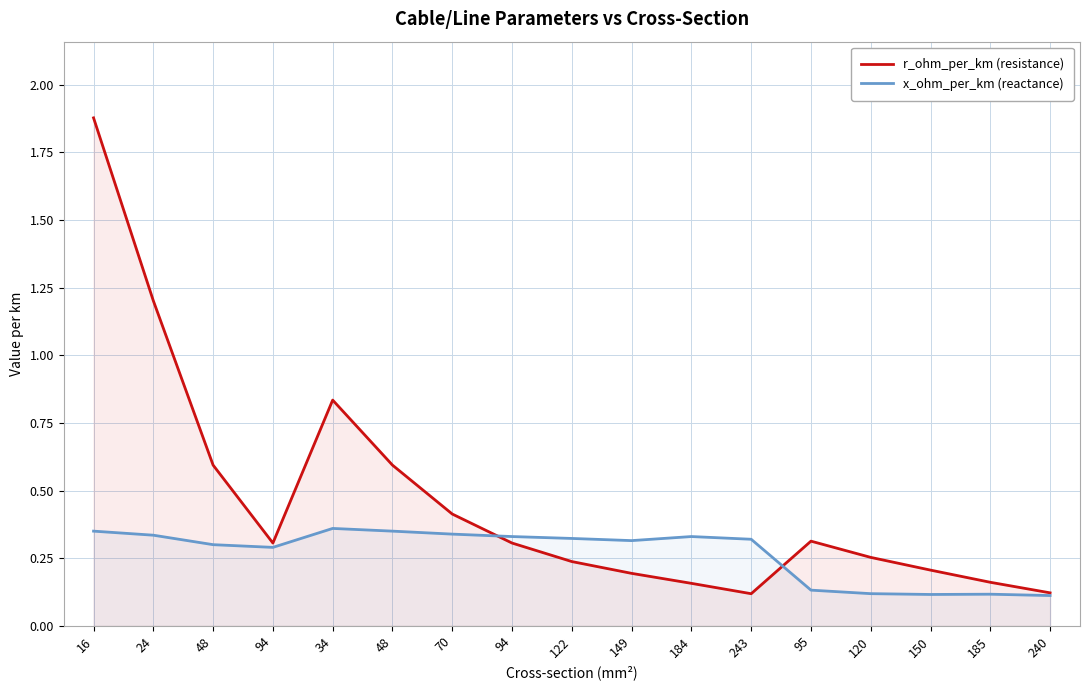

Which has a higher value, 94 or 185?

94